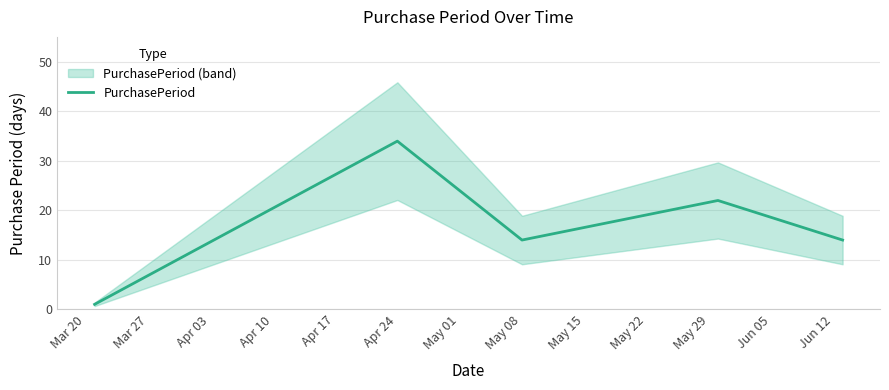

How many distinct data groups are displayed?

1